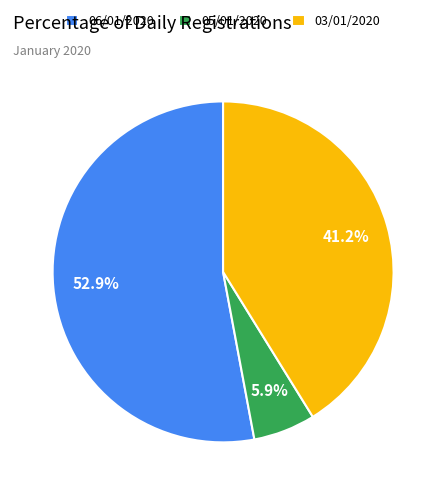

To the nearest percent, what percentage of the pie is 06/01/2020?

53%